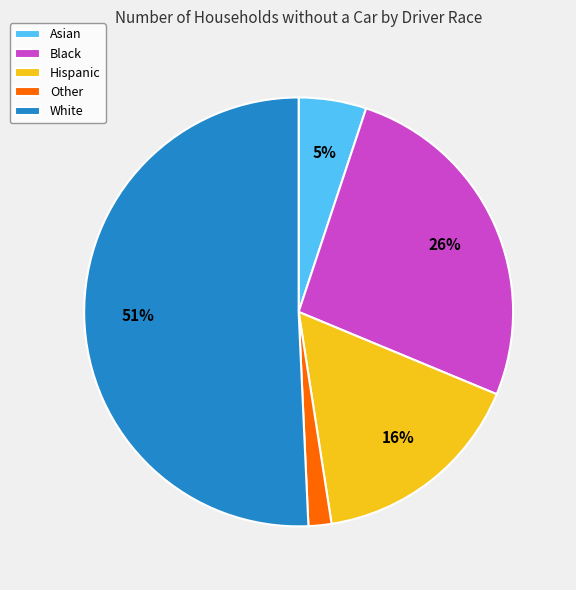

How many segments does this pie chart have?

5